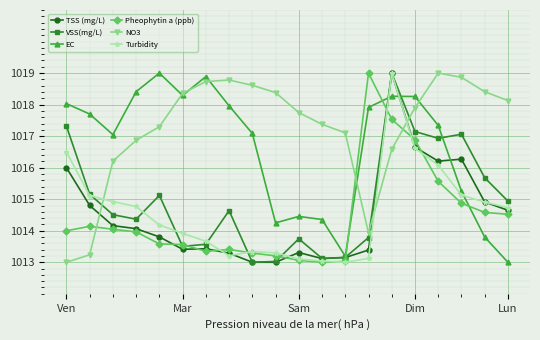

True or false: Pheophytin a (ppb) has more than 1 points higher than both neighbors.

True